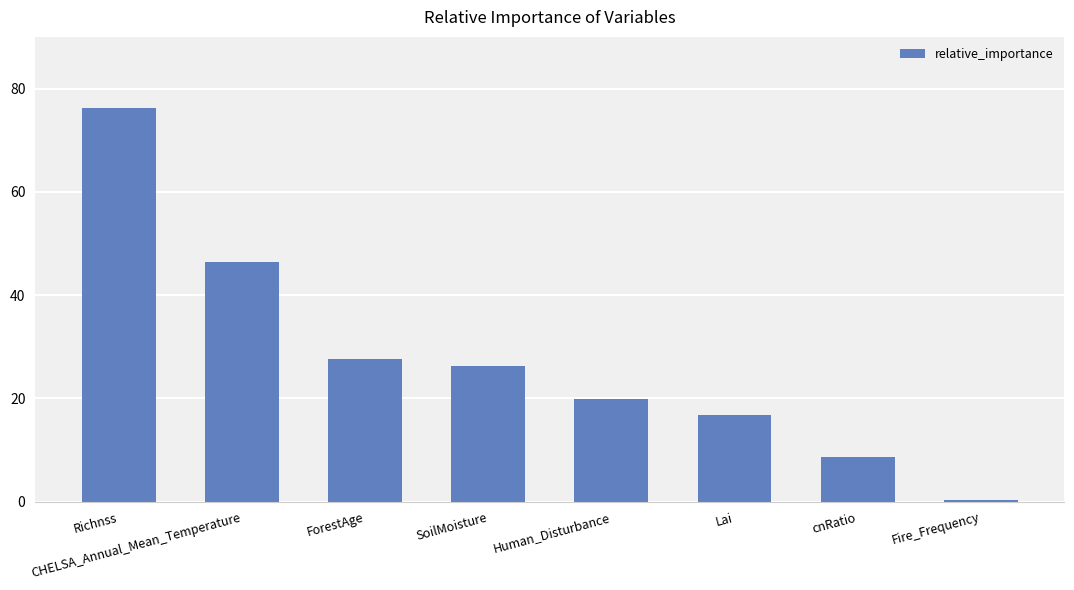

What is the sum of all values?

222.0